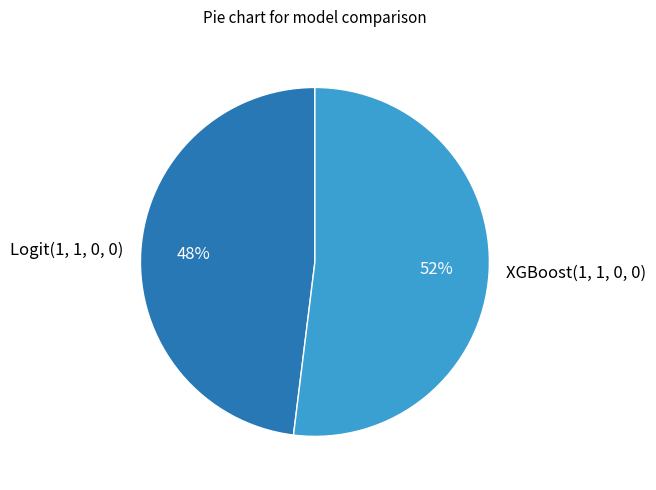

The Logit(1, 1, 0, 0) slice represents 63% of the pie. True or false?

False